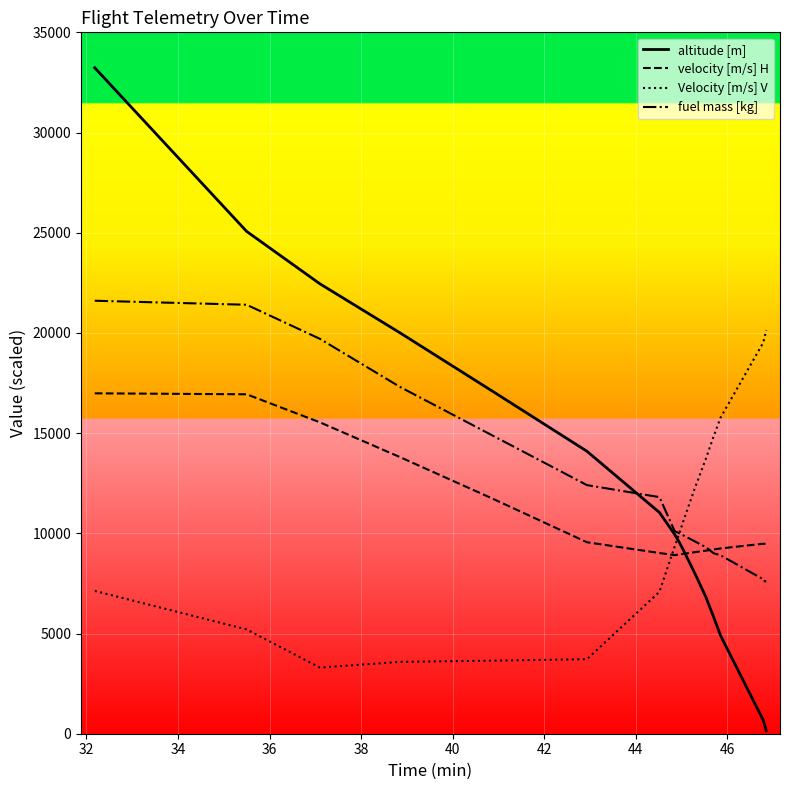

What are all the series names shown in the legend?

altitude [m], velocity [m/s] H, Velocity [m/s] V, fuel mass [kg]